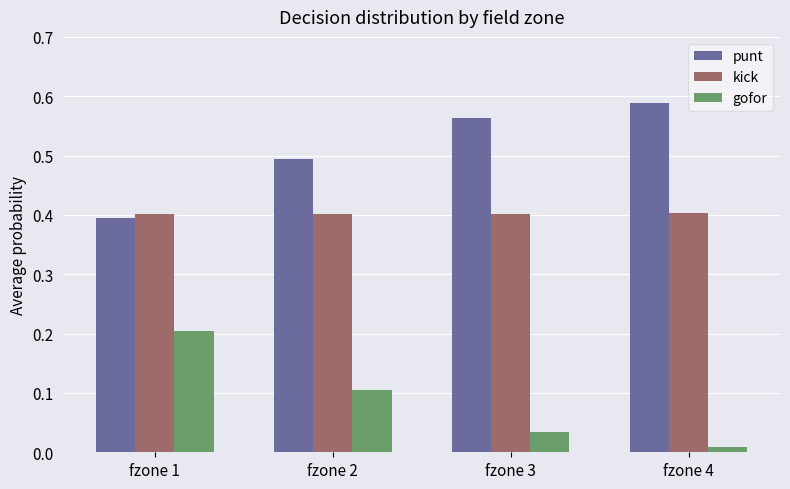

What are all the series names shown in the legend?

punt, kick, gofor